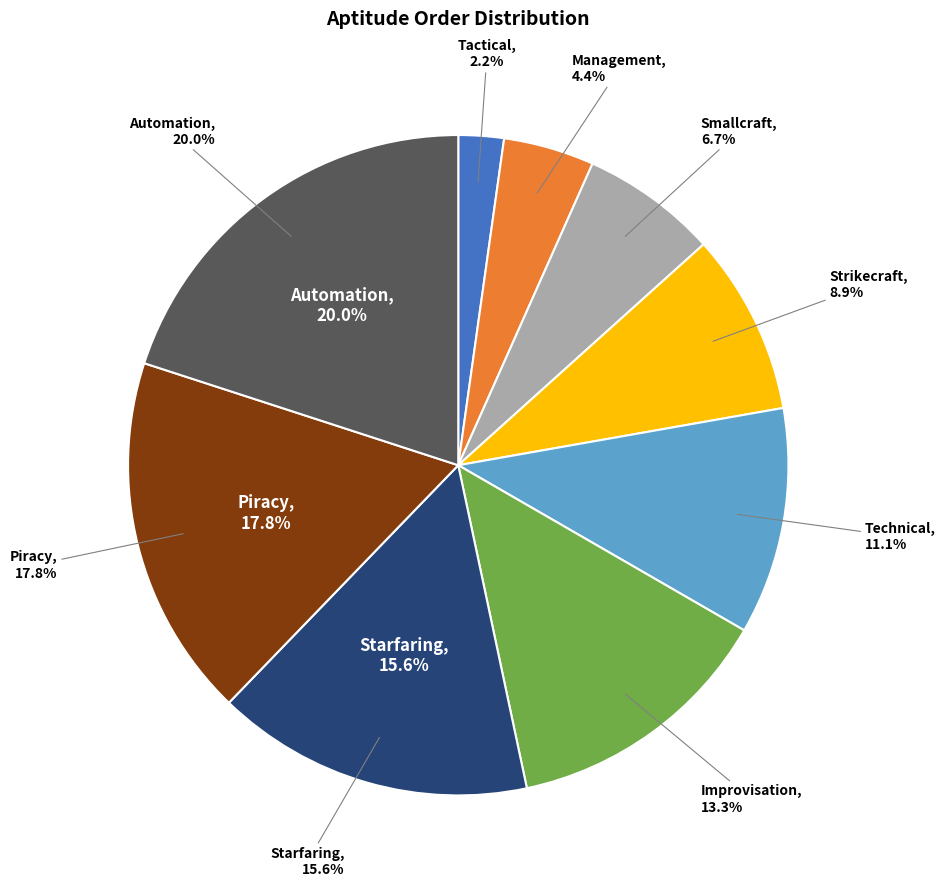

To the nearest percent, what is the difference between the Technical and Management slice percentages?

7%